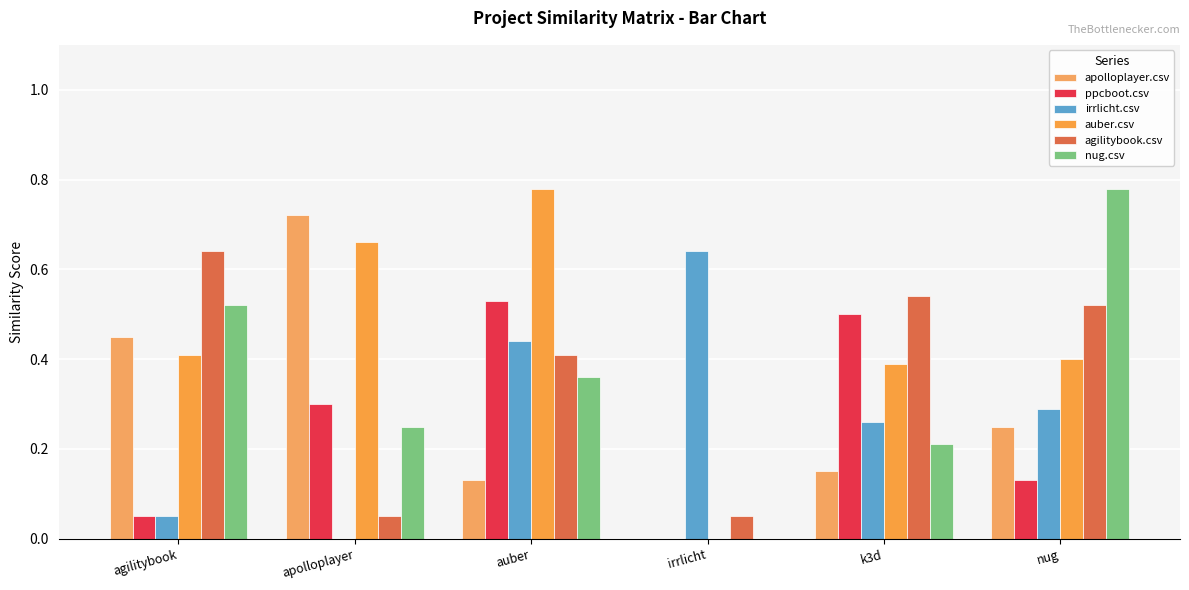

Are the bars grouped side by side (vs. stacked)?

Yes